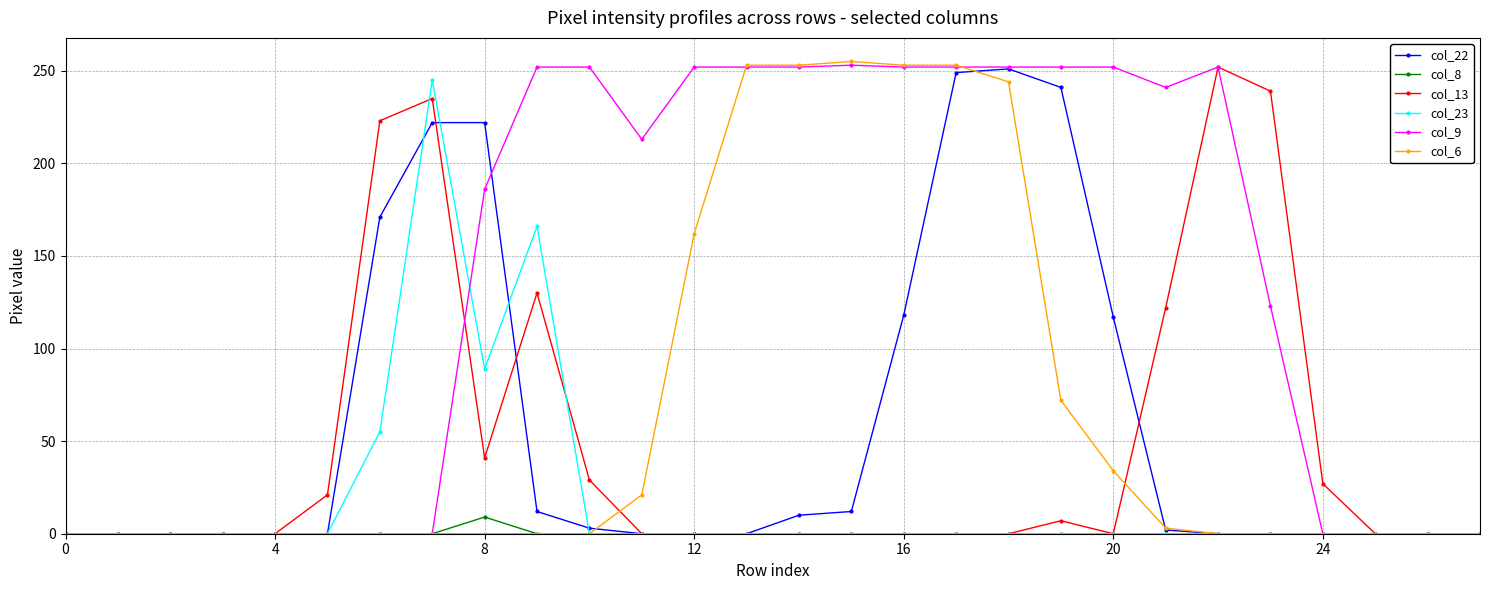

At how many categories does at least one series exceed 40?

18